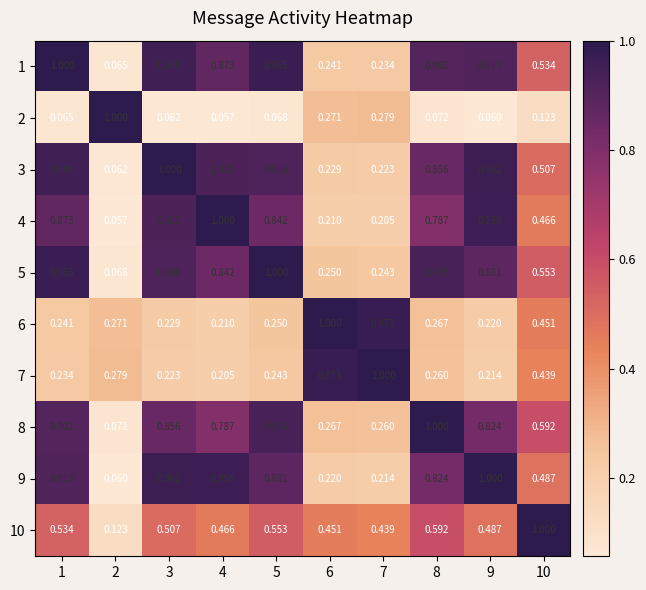

The 5 series shows 0.4 at 1. True or false?

False